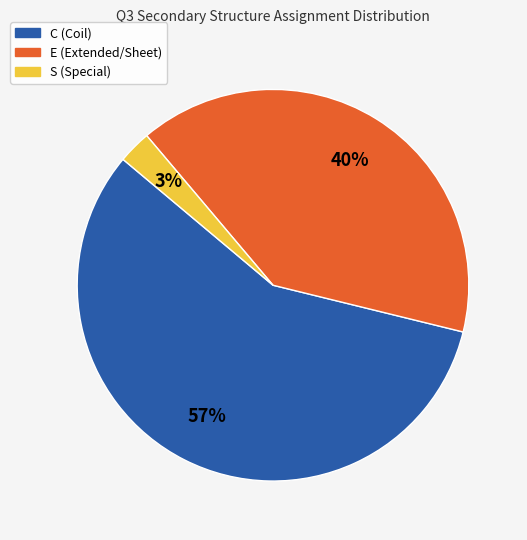

How many segments does this pie chart have?

3